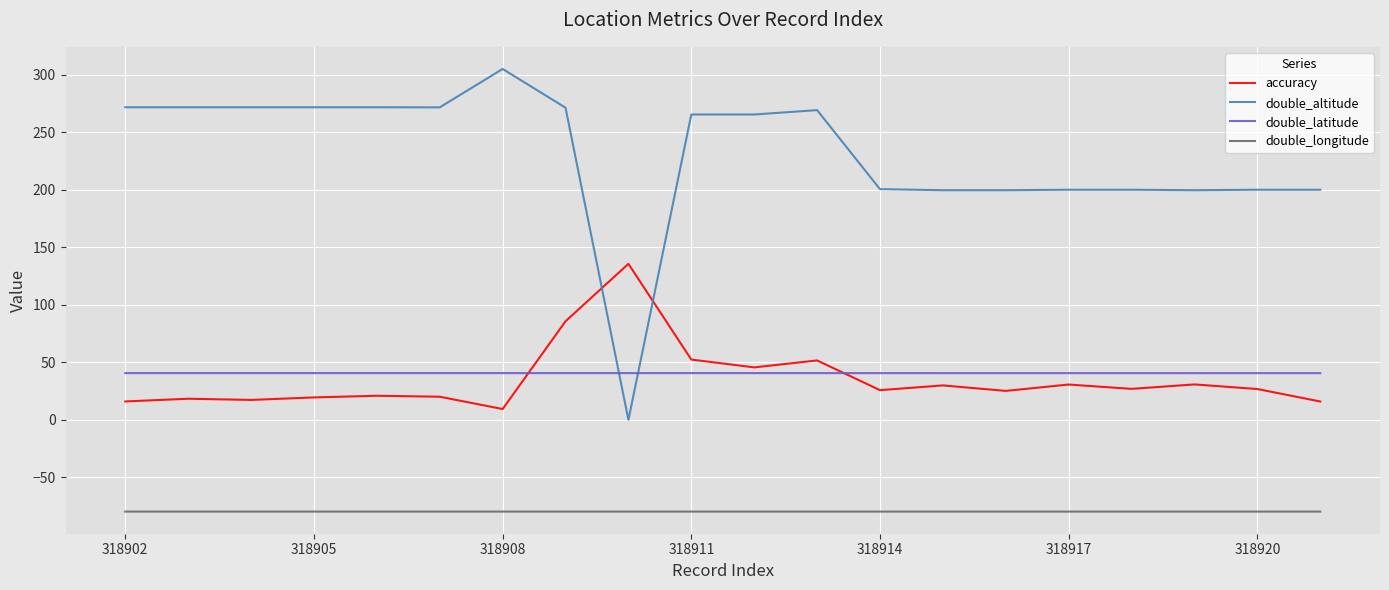

Which series has the largest total across all categories?

double_altitude